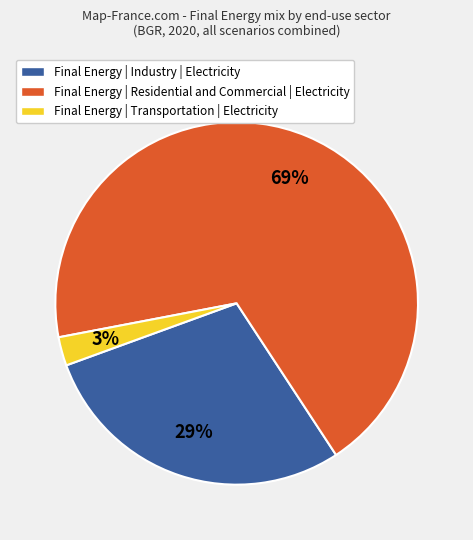

To the nearest percent, what is the average slice percentage?

33%